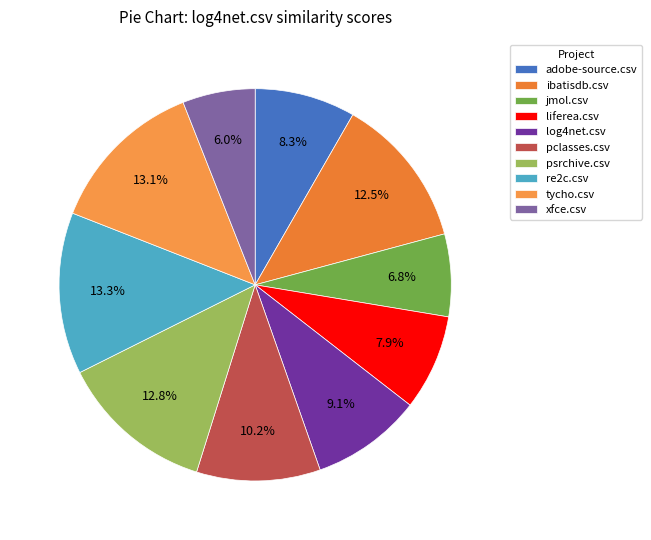

How many slices are in this pie chart?

10